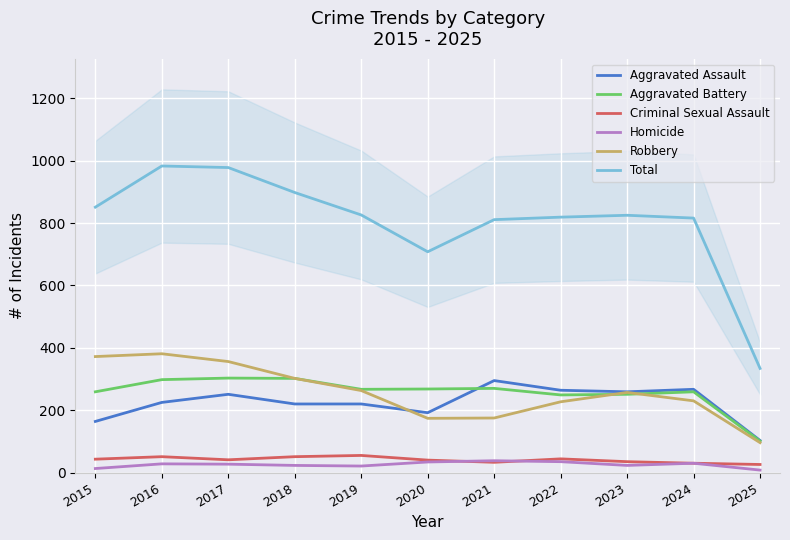

Is it true that Total equals 207 at 2015?

False